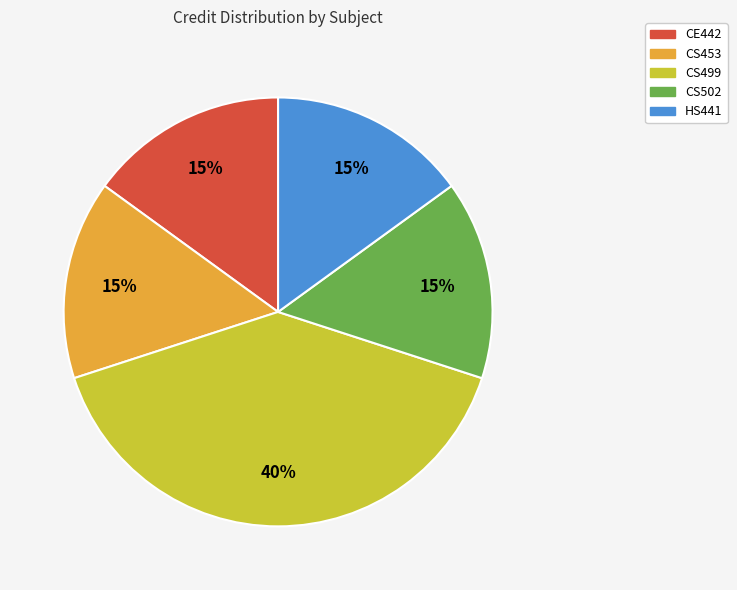

Is the sum of CS502 and HS441 greater than half?

No